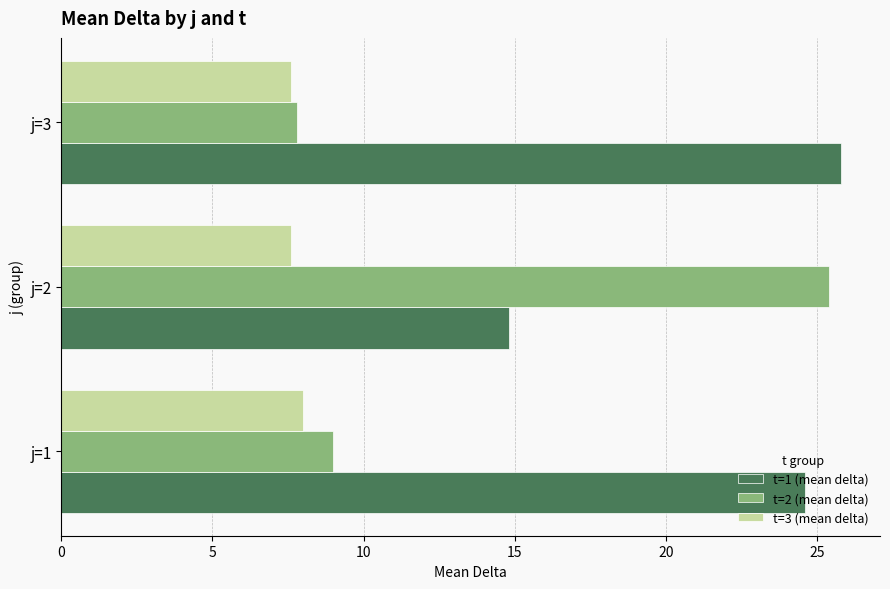

Rank the categories by t=2 (mean delta) value from highest to lowest.

j=2, j=1, j=3